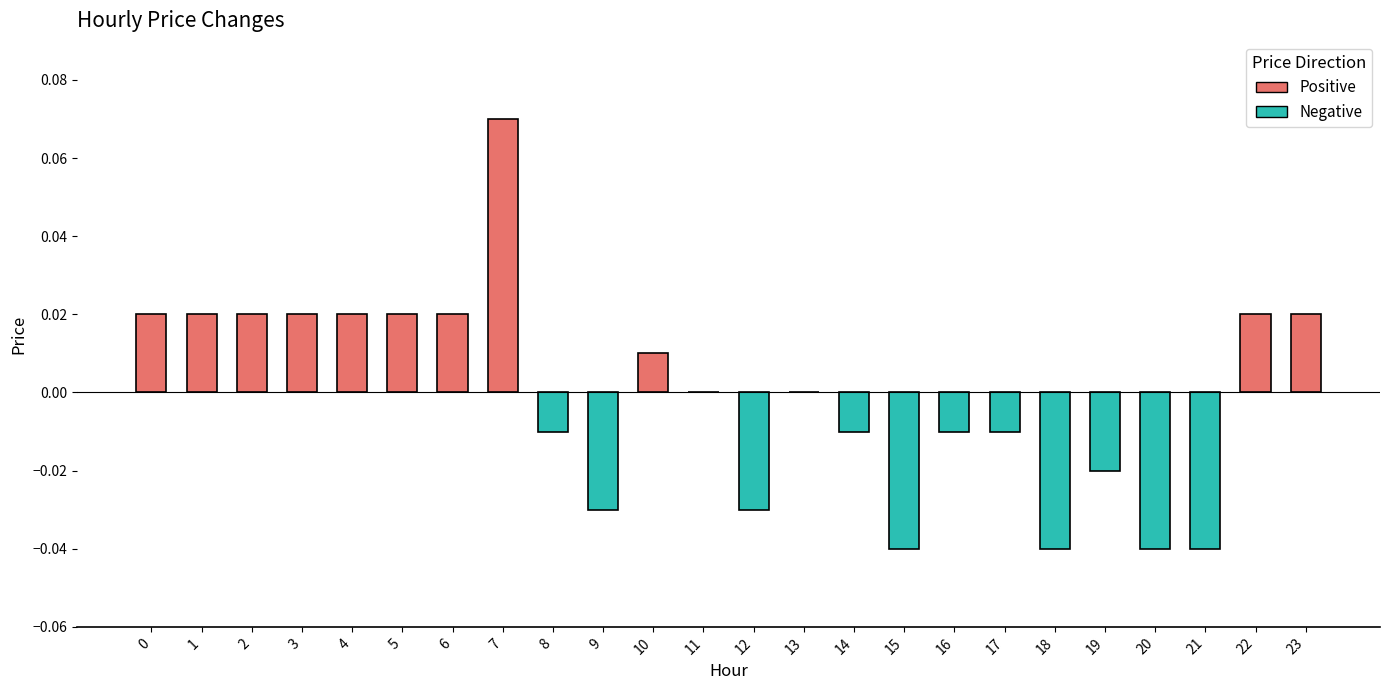

Count the number of categories in the chart.

24